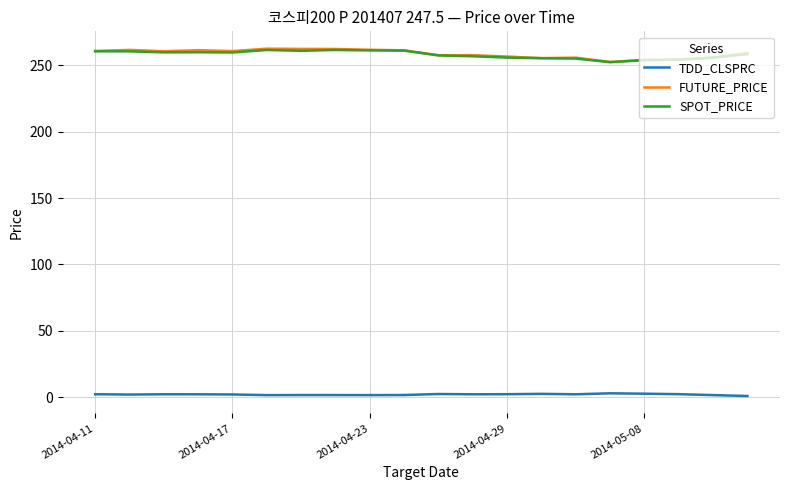

Which series has the widest spread of values?

FUTURE_PRICE